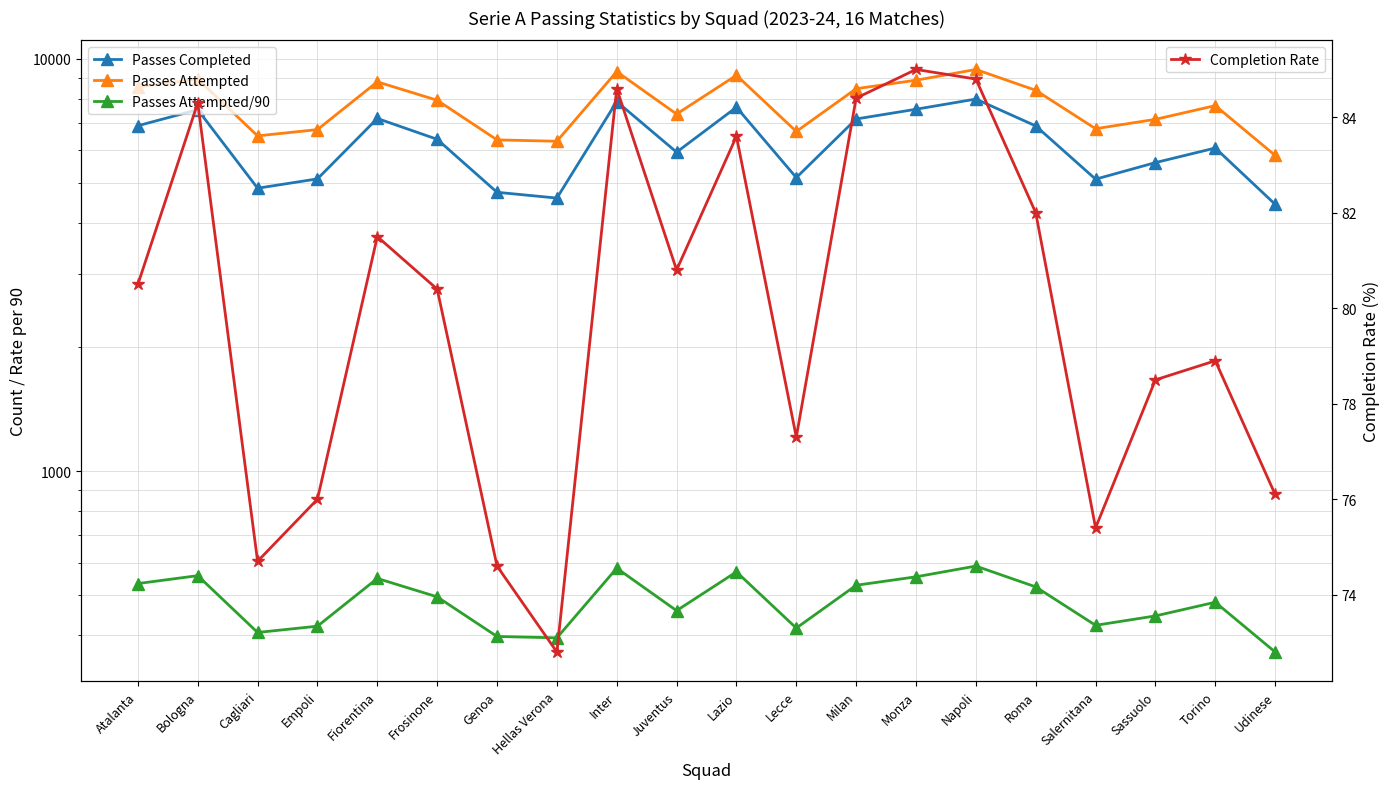

Is the value of Passes Completed at Juventus greater than the value of Passes Attempted/90 at Napoli?

Yes